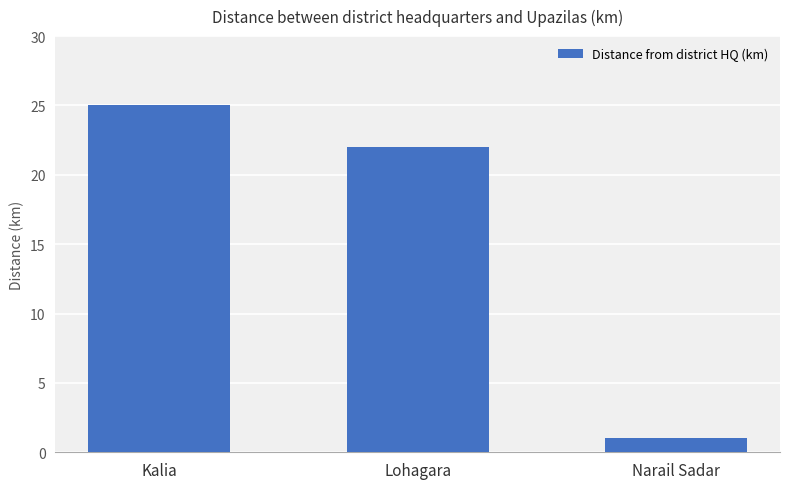

What is the change in value from Lohagara to Narail Sadar?

-21